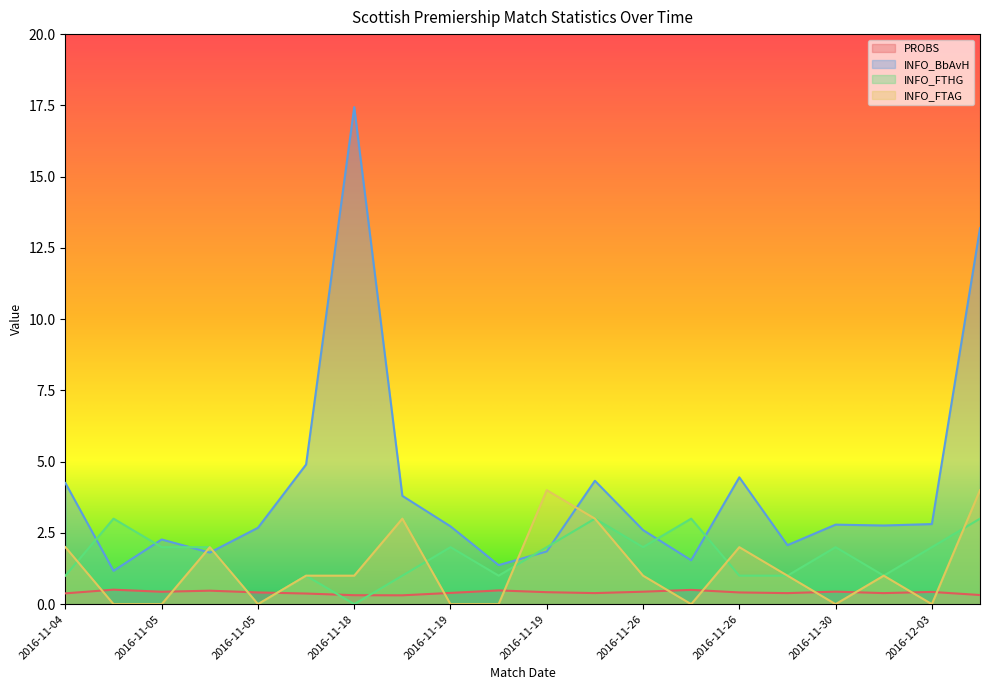

What is the label of the 11th point from the right?

2016-11-19